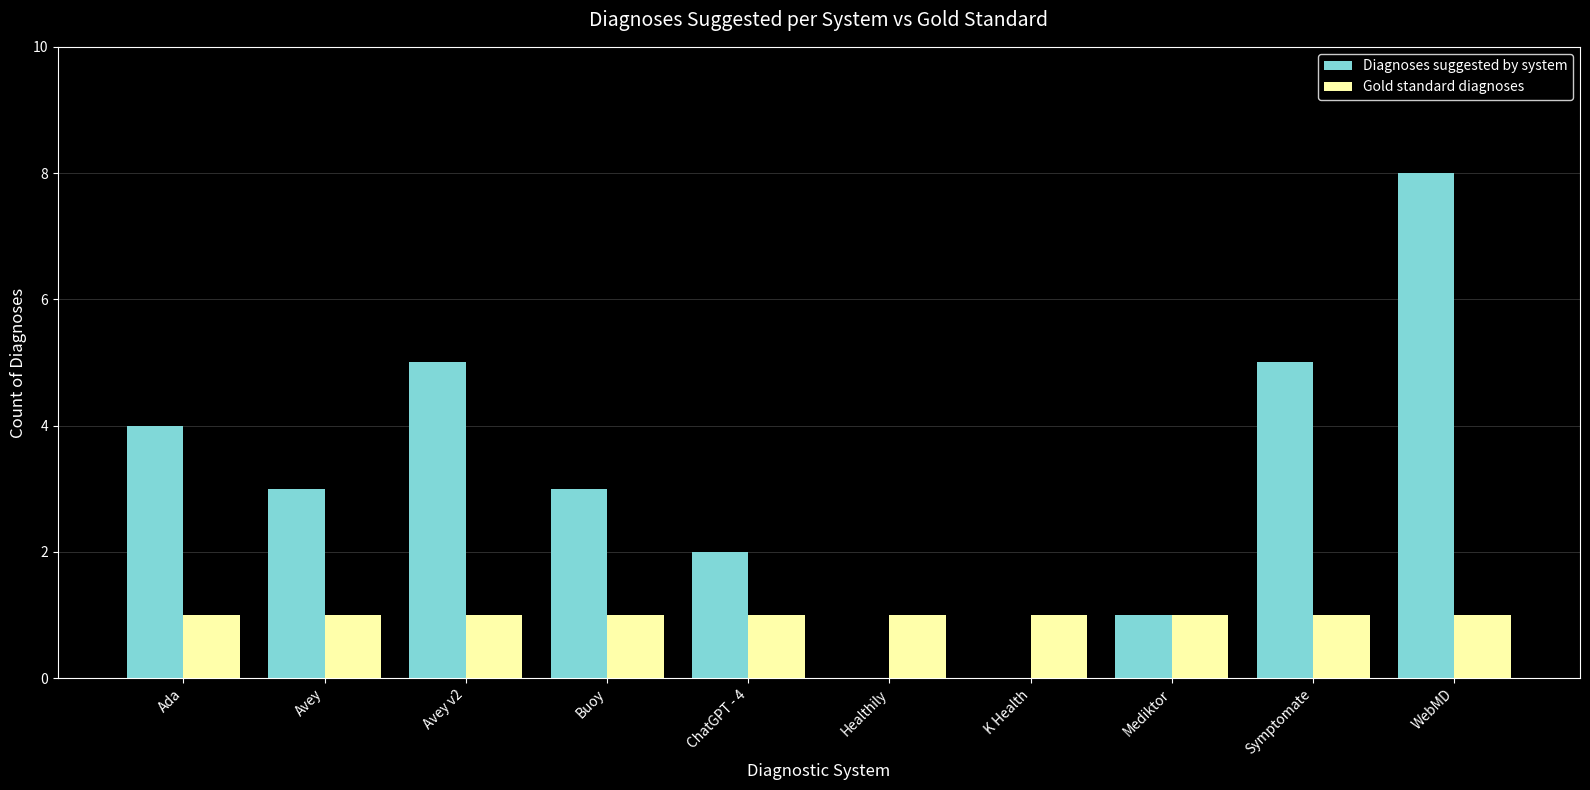

Are the bars horizontal?

No